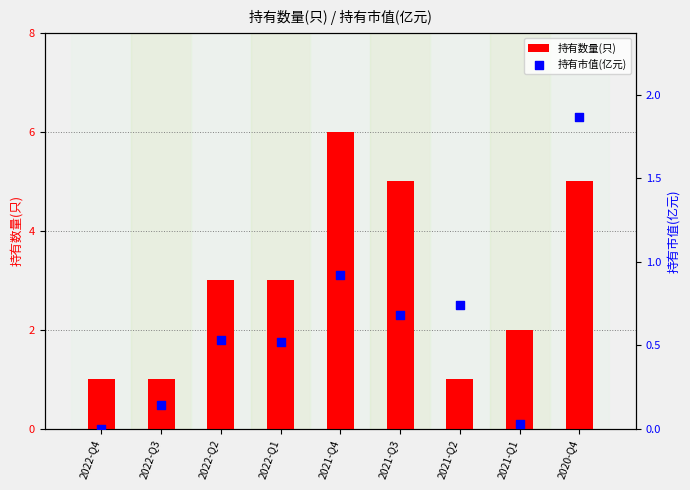

Is the value of 持有数量(只) at 2021-Q4 greater than the value of 持有市值(亿元) at 2022-Q2?

Yes